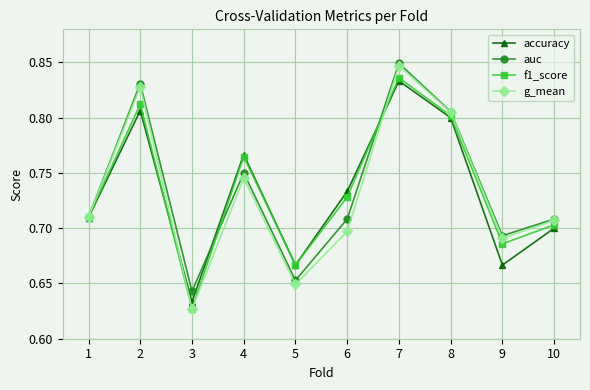

At which category is the sum across all series the highest?

7